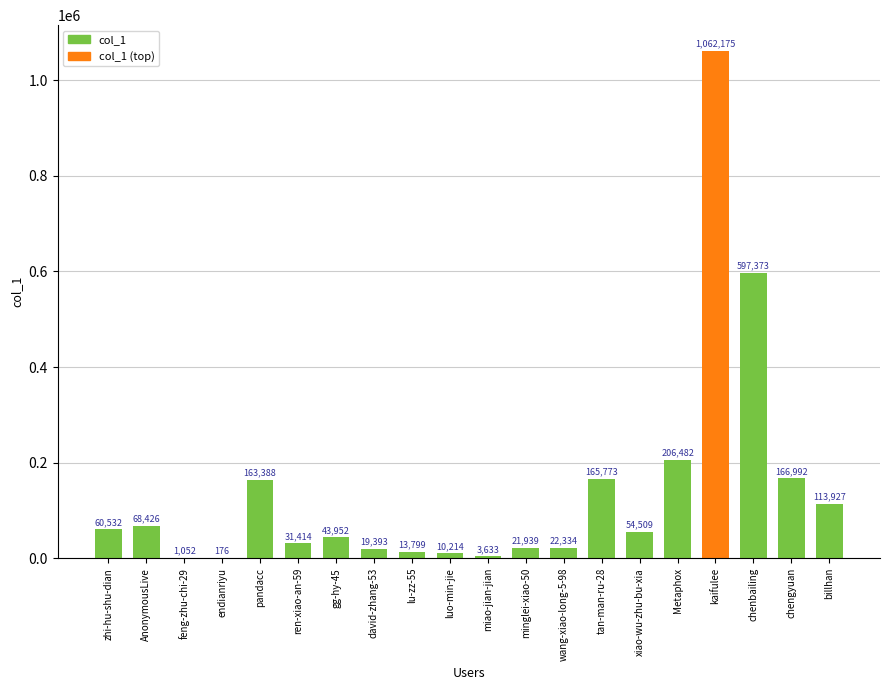

Which label corresponds to the largest value in the chart?

kaifulee